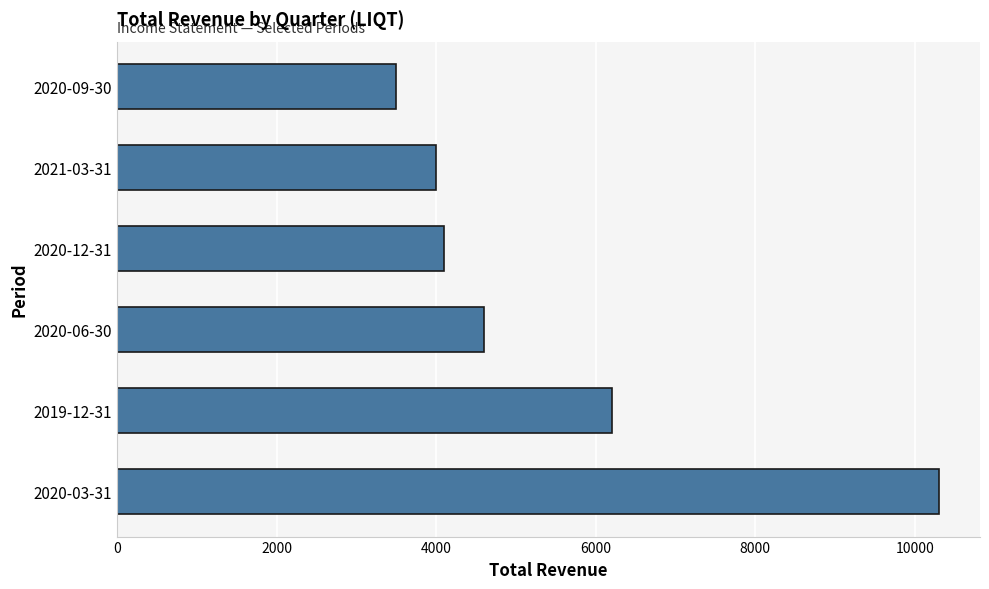

Does the chart contain any negative values?

No